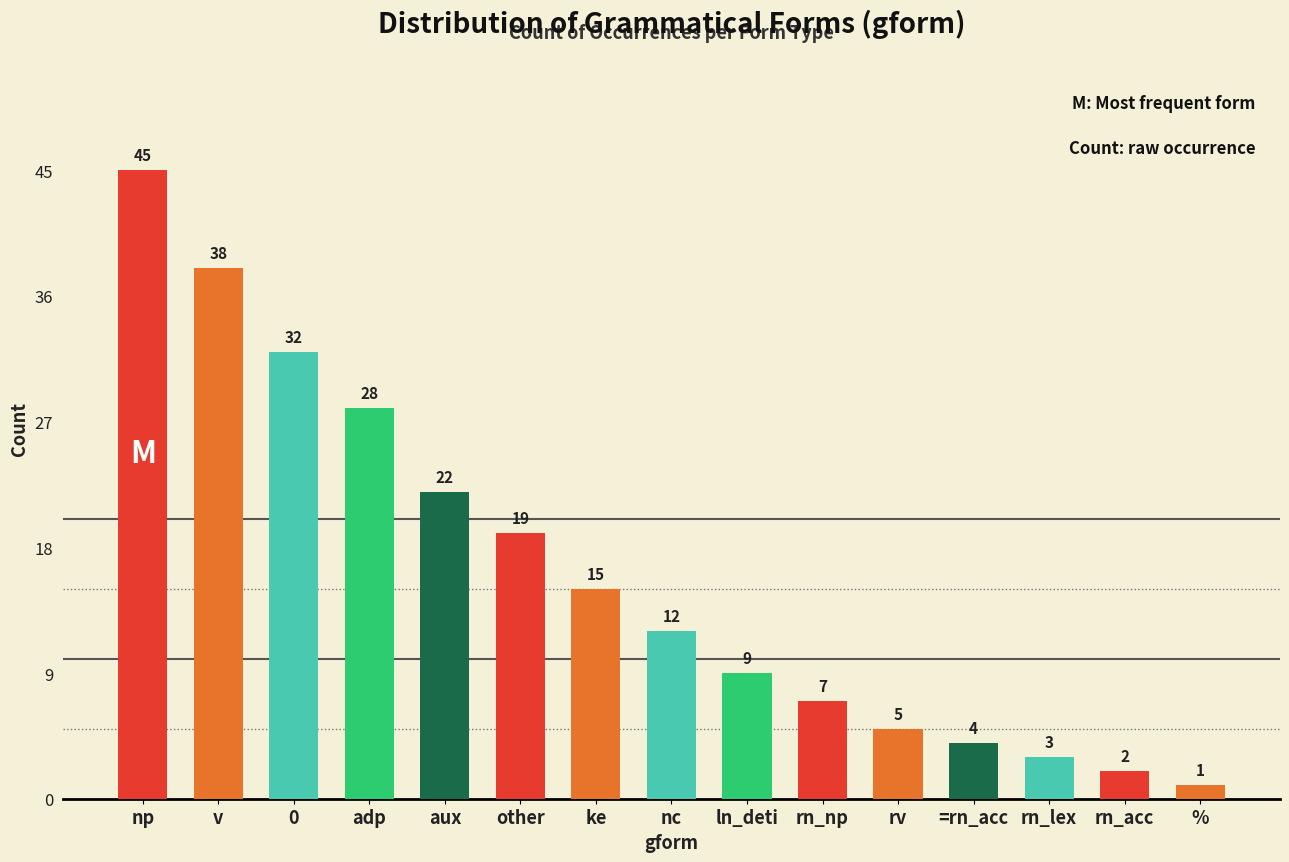

Are the bars horizontal?

No